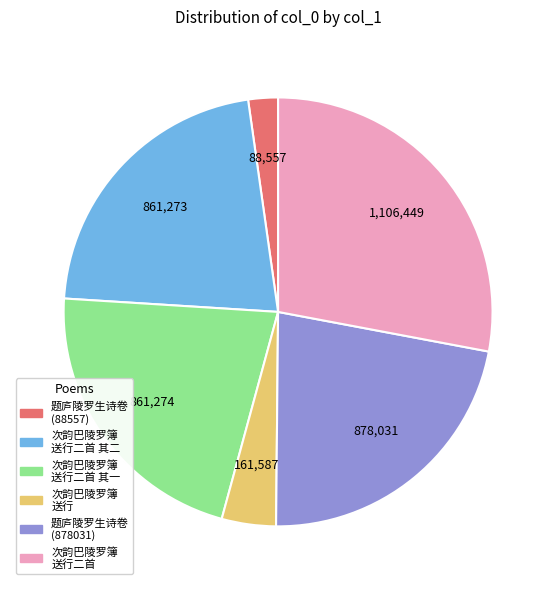

Is there a majority slice in this chart?

No